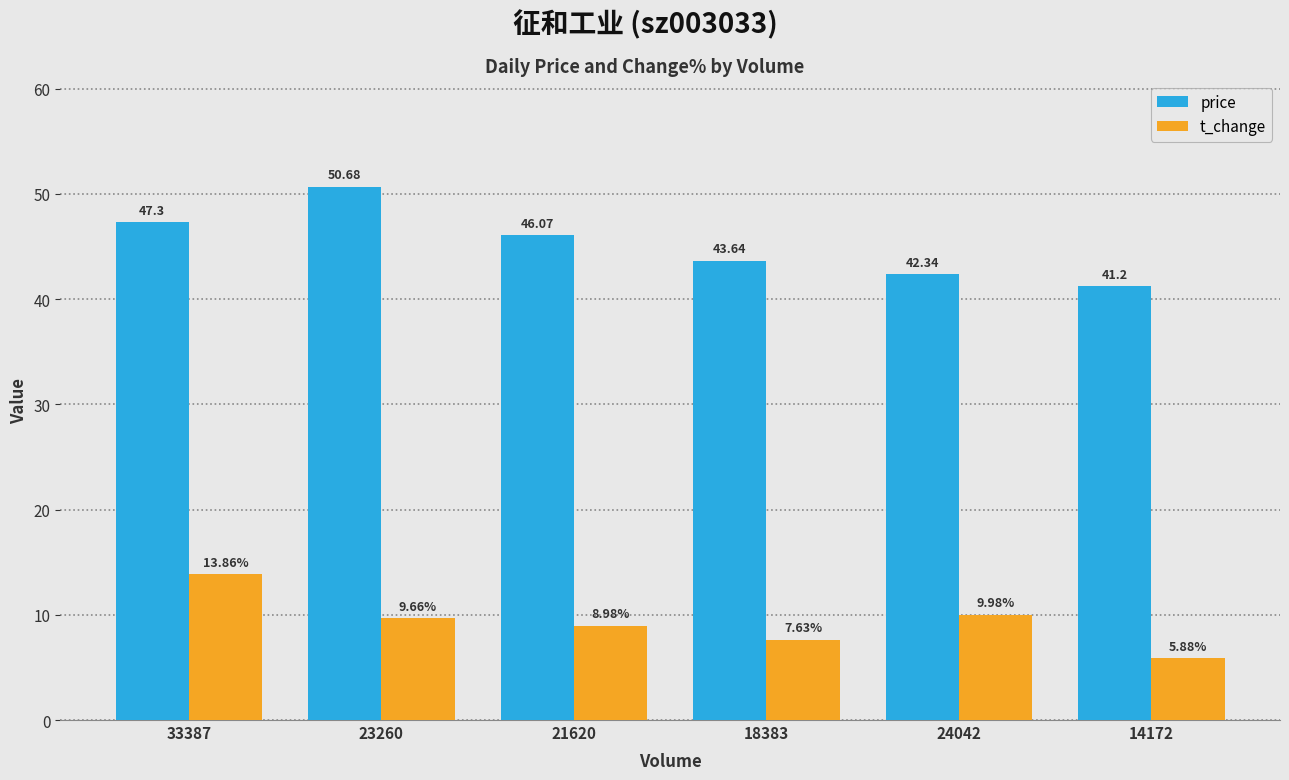

What is the sum of the price values at 18383 and 23260?

94.3